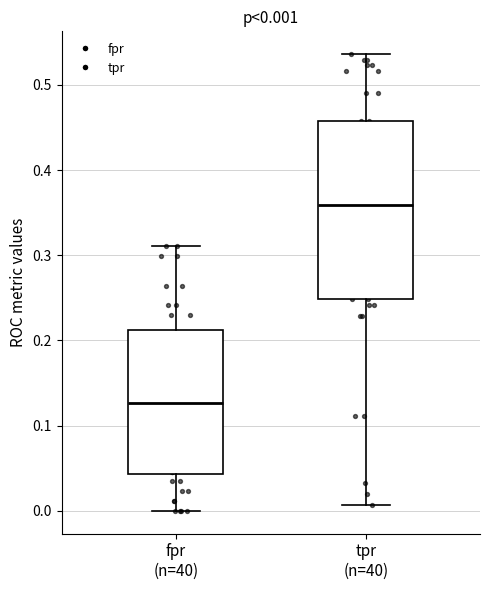

Which box is the tallest, from its lower edge to its upper edge?

tpr (n=40)